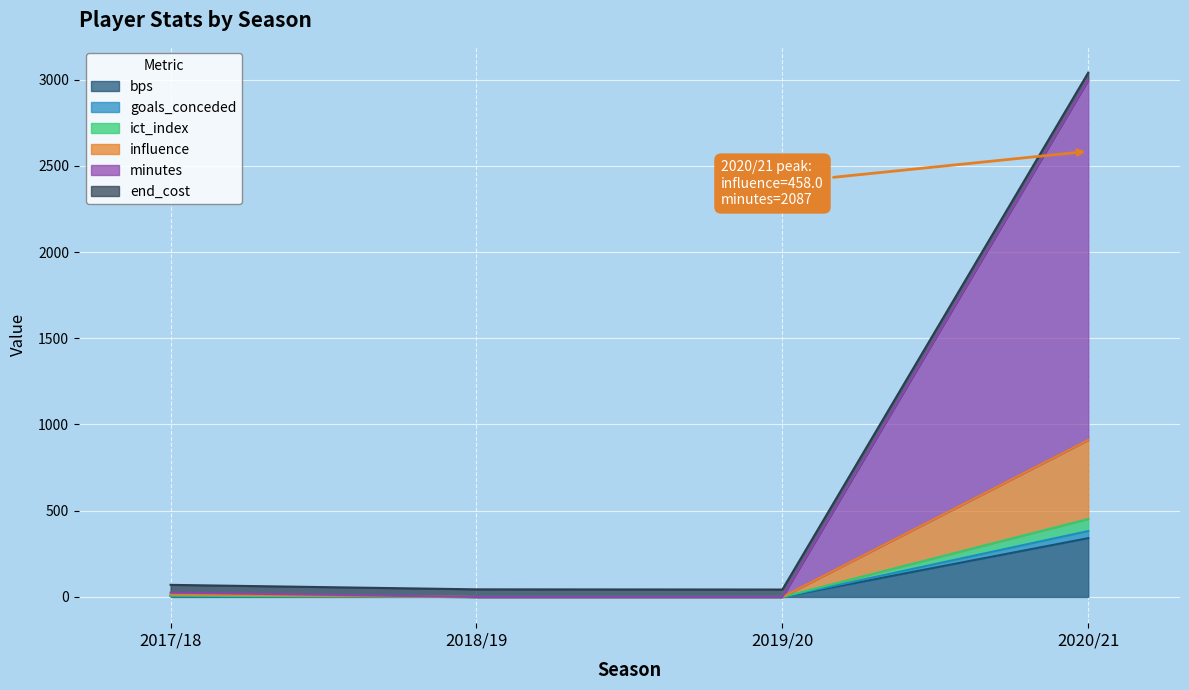

Is the value of bps at 2017/18 greater than the value of goals_conceded at 2020/21?

No